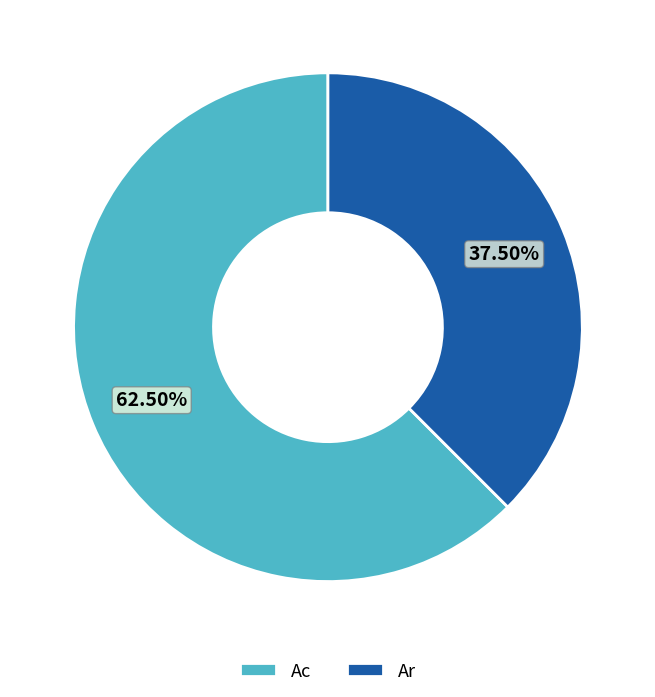

Which has a higher value, Ar or Ac?

Ac